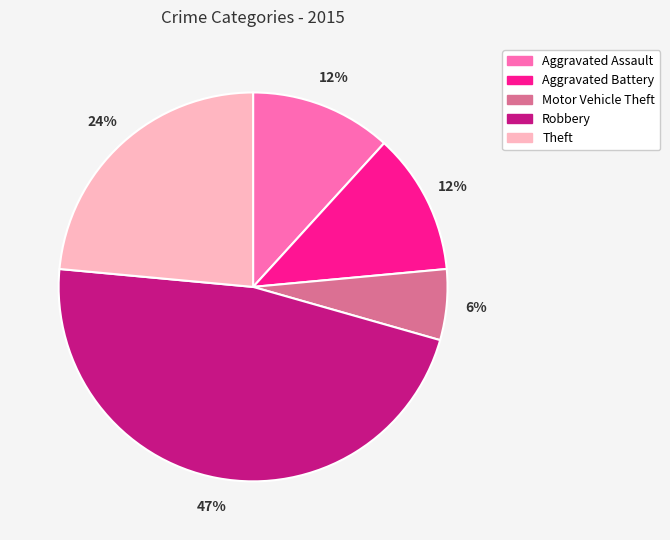

Is Theft the majority of the pie?

No